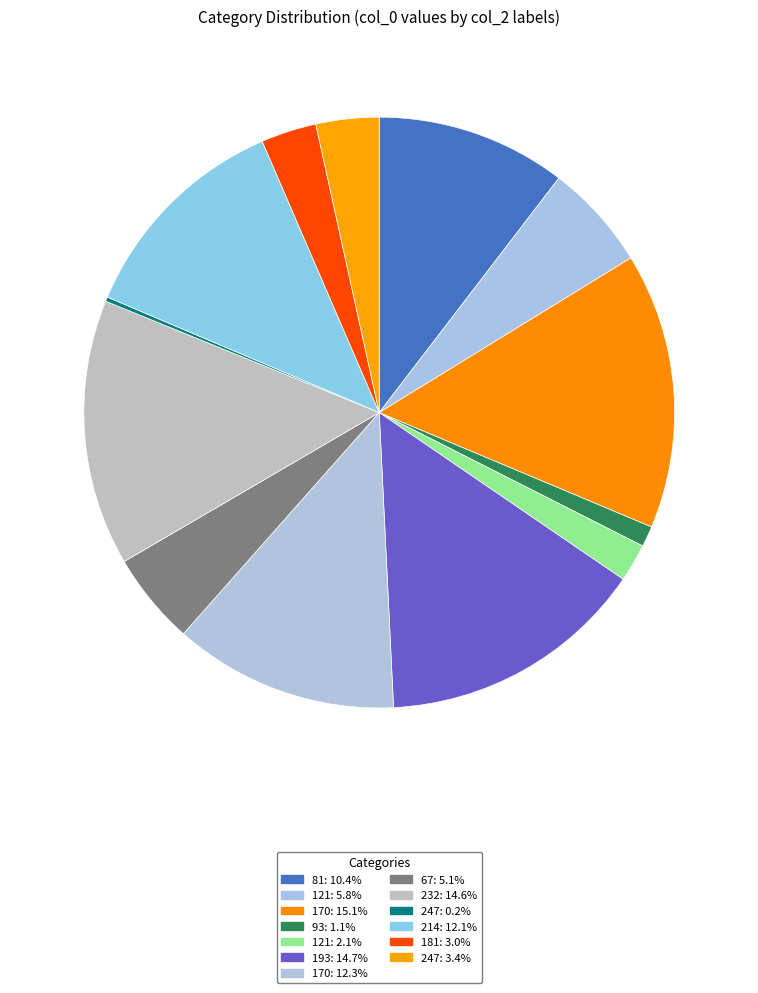

To the nearest percent, what is the difference between the largest and smallest slice percentages?

15%